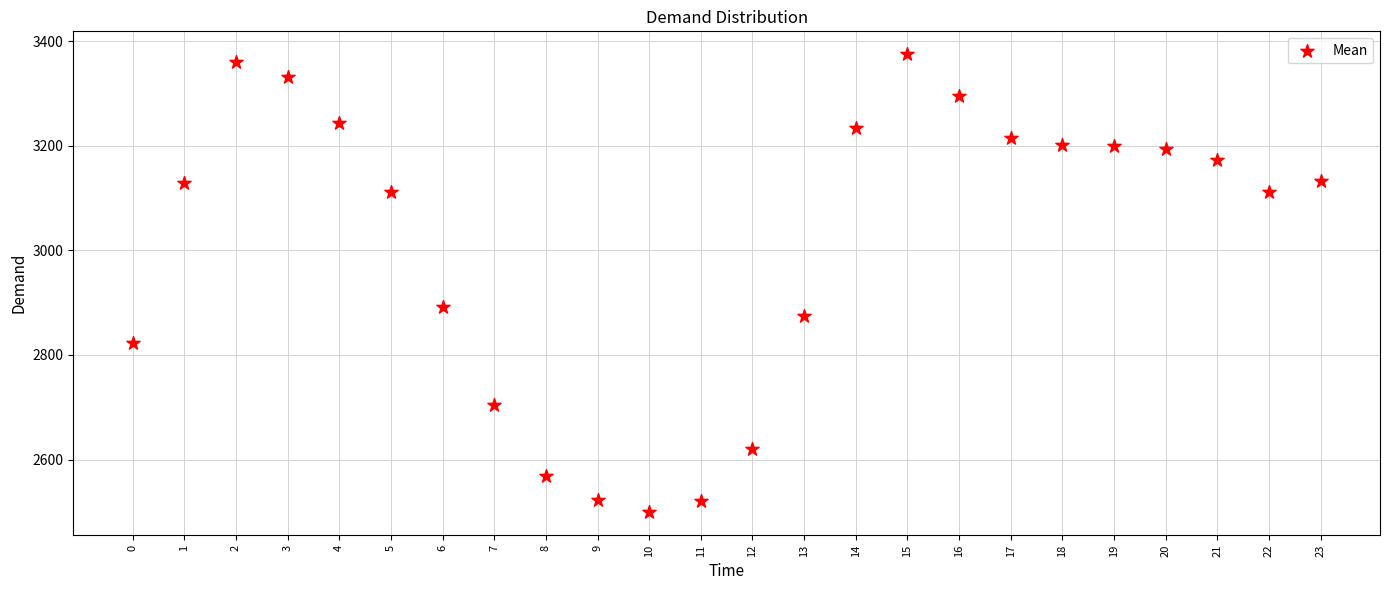

What Y value in the scatter plot is closest to 2937?

2892